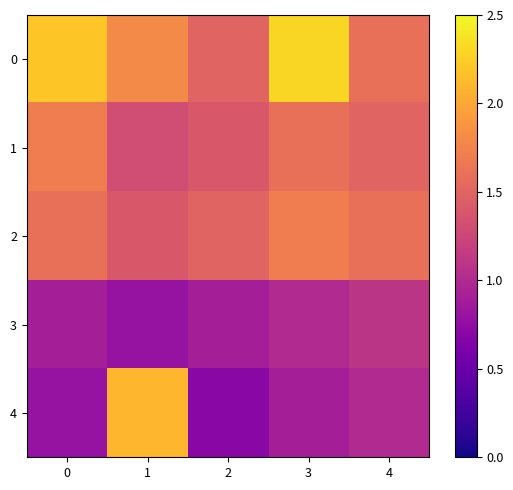

At which category does the chart reach its peak across all series?

3